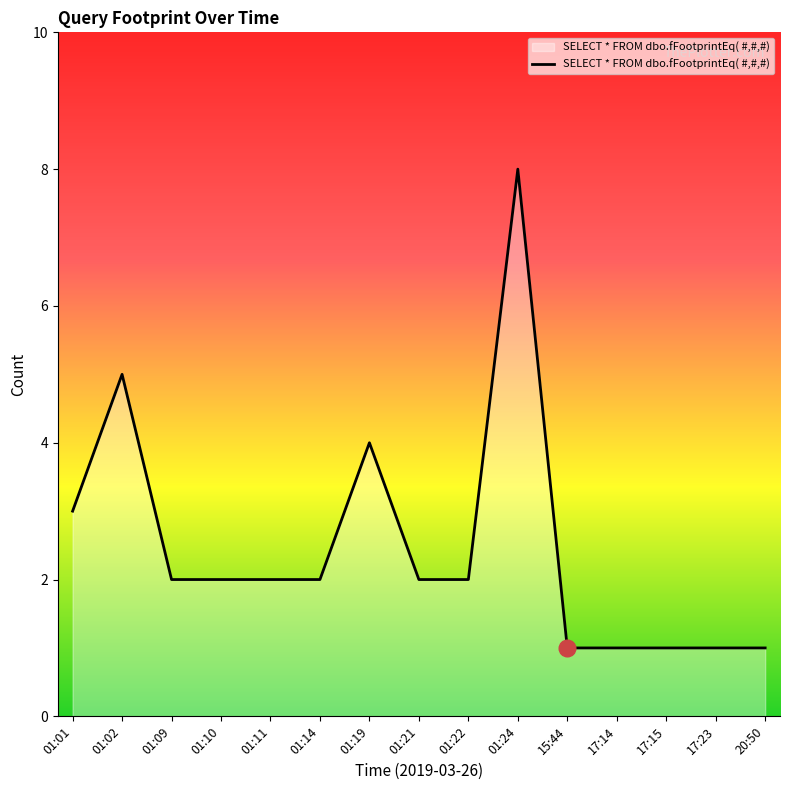

What is the smallest value displayed?

1